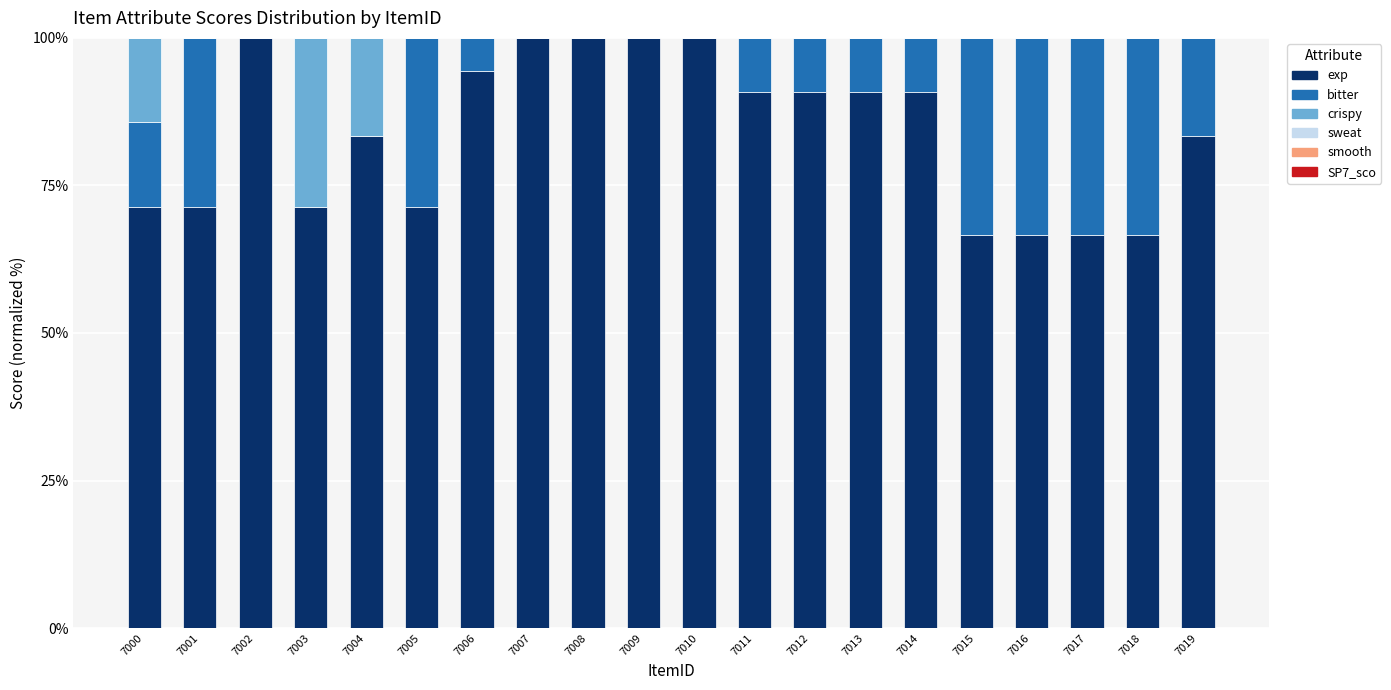

What is the total value across all series at 7018?

100.0